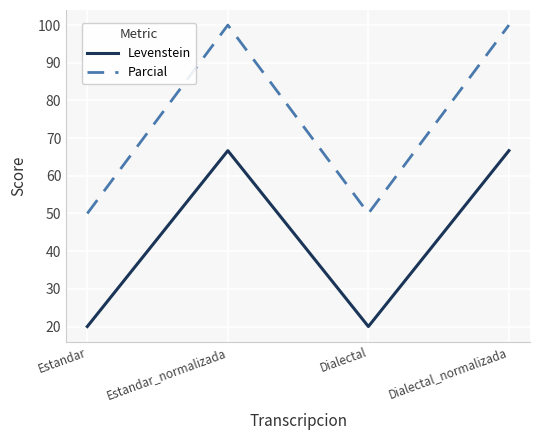

Read the Levenstein value at Estandar_normalizada.

66.7